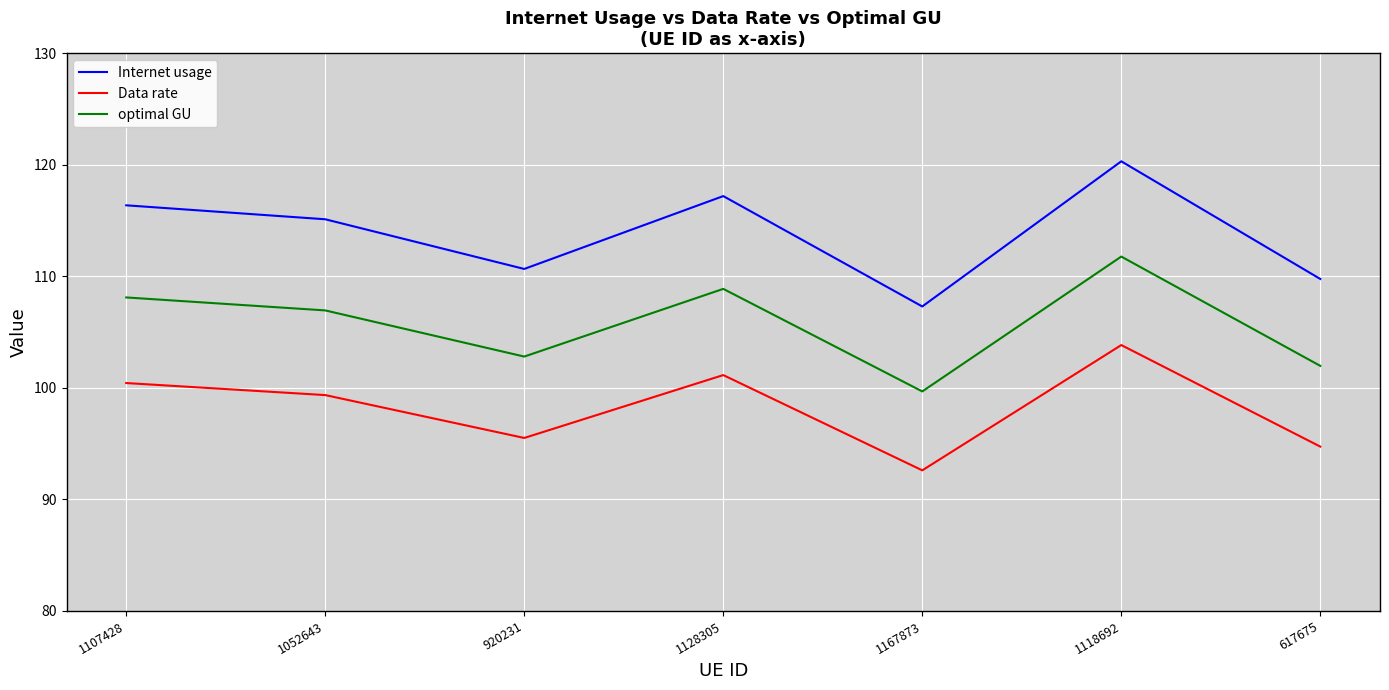

How many interior local peaks does the optimal GU series have?

2